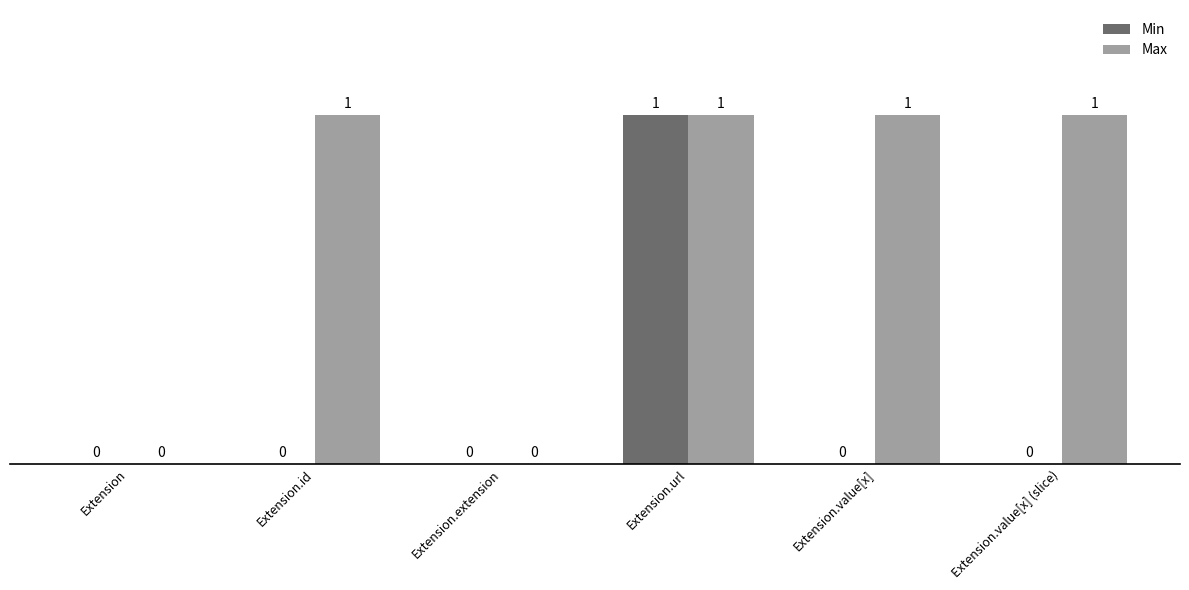

True or false: Max has a value of 1 at Extension.value[x].

True